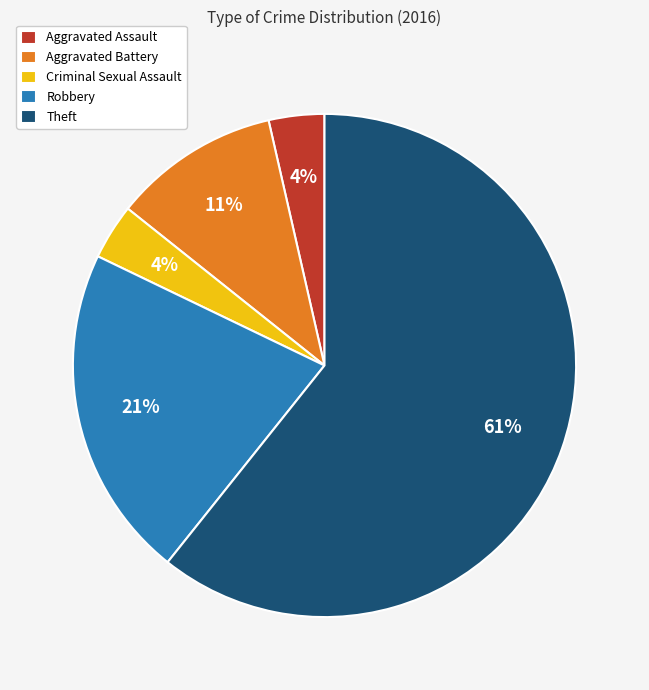

Is it true that Theft is 55% of the pie?

False